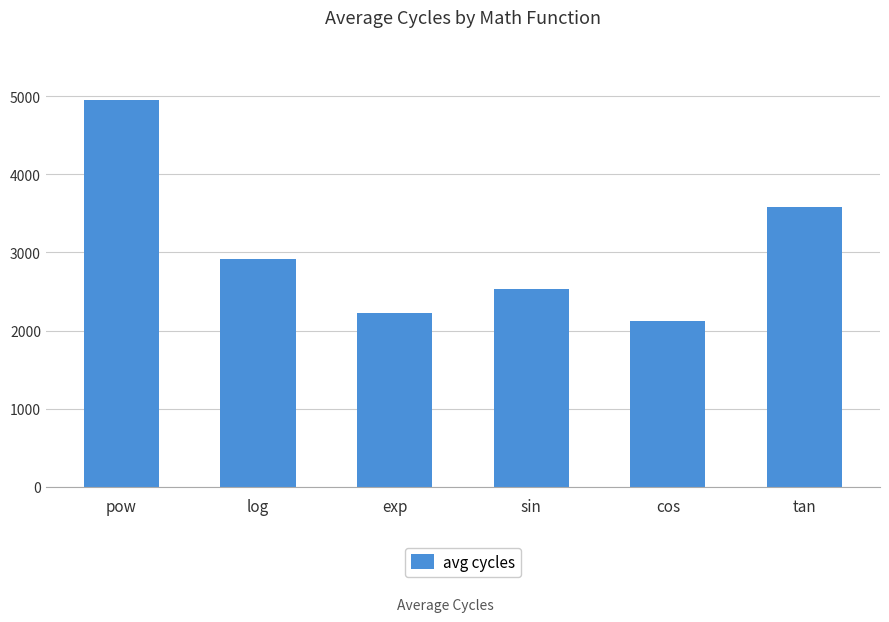

What is the difference between the maximum and minimum values?

2830.1